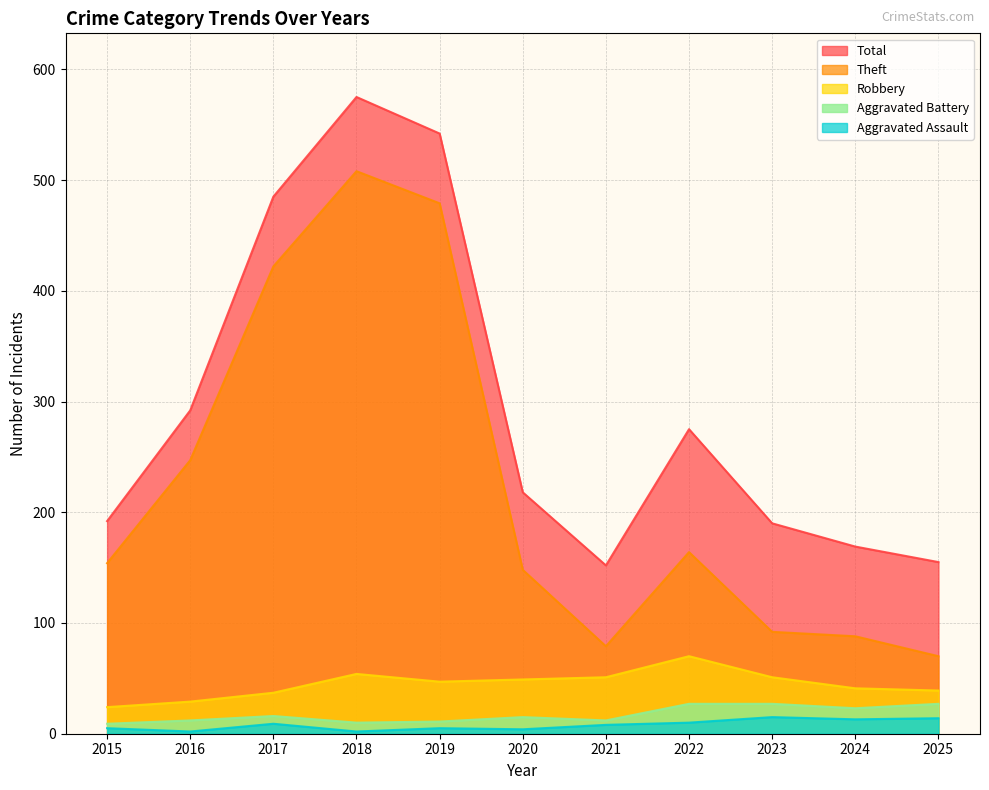

How many values in the Robbery series are below 47?

5